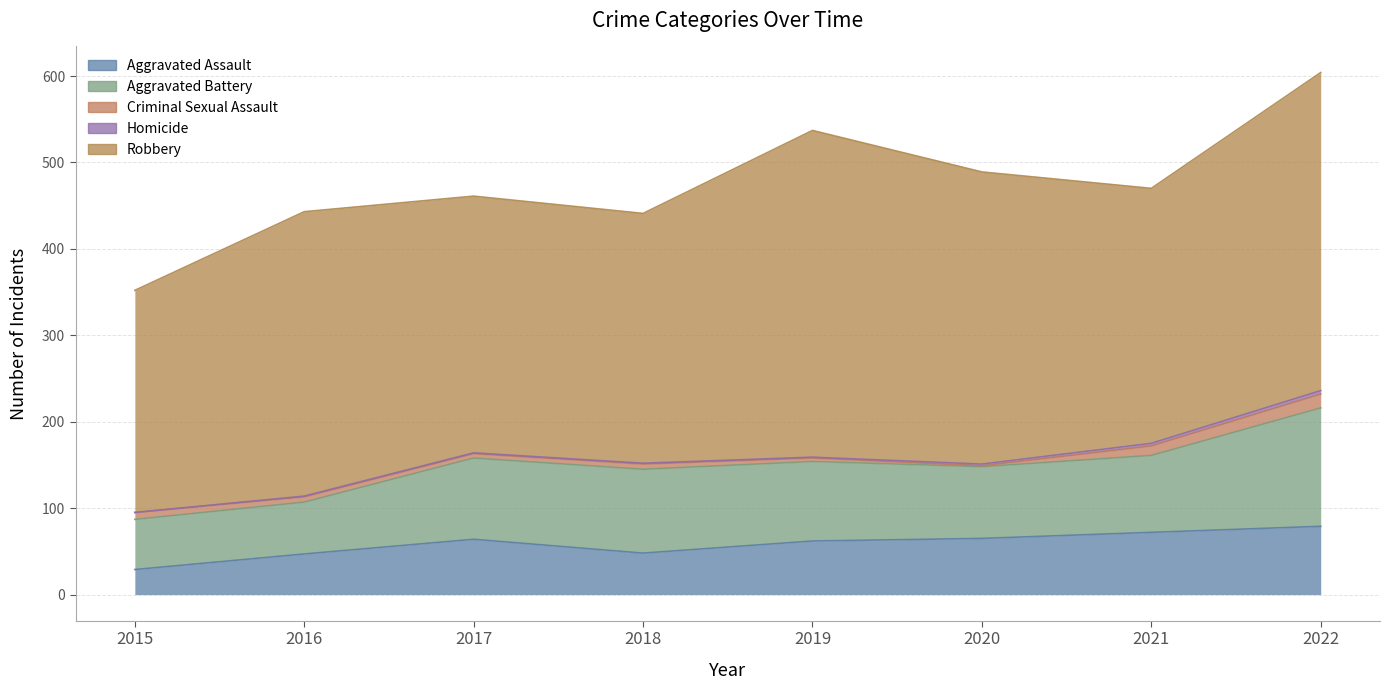

What is the difference between the Criminal Sexual Assault values at 2016 and 2021?

5